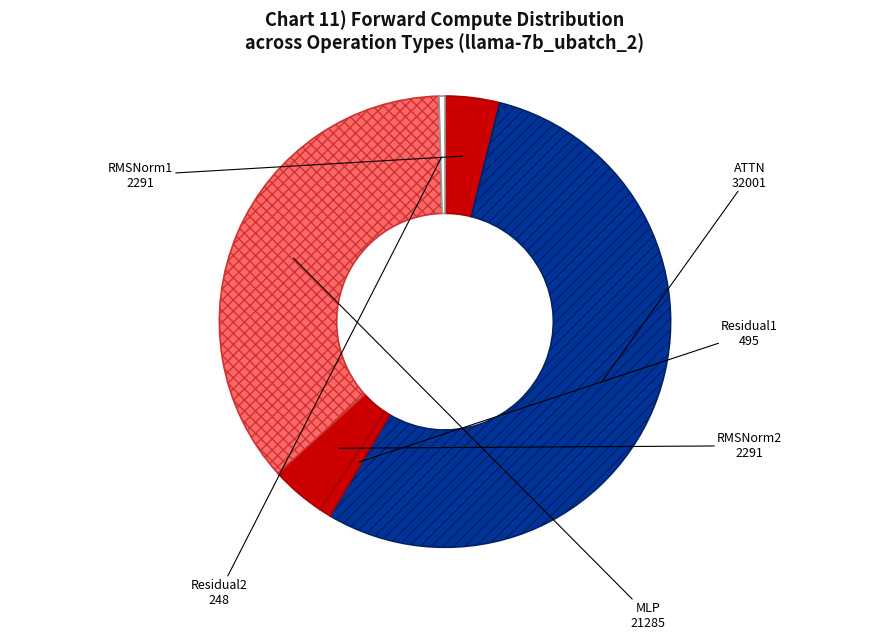

What is the largest slice in the pie chart?

ATTN